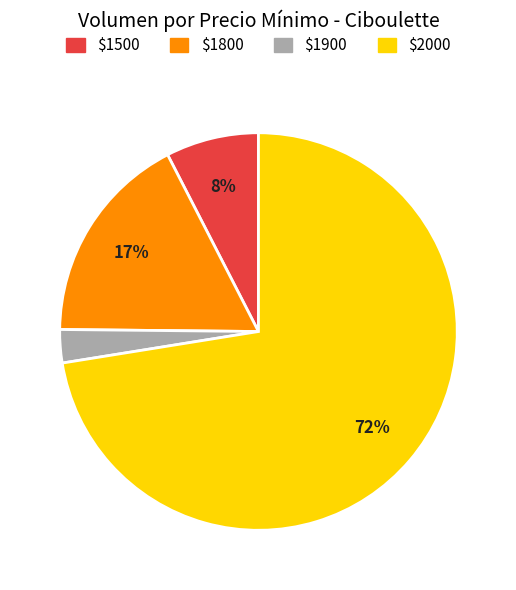

How many slices are in this pie chart?

4